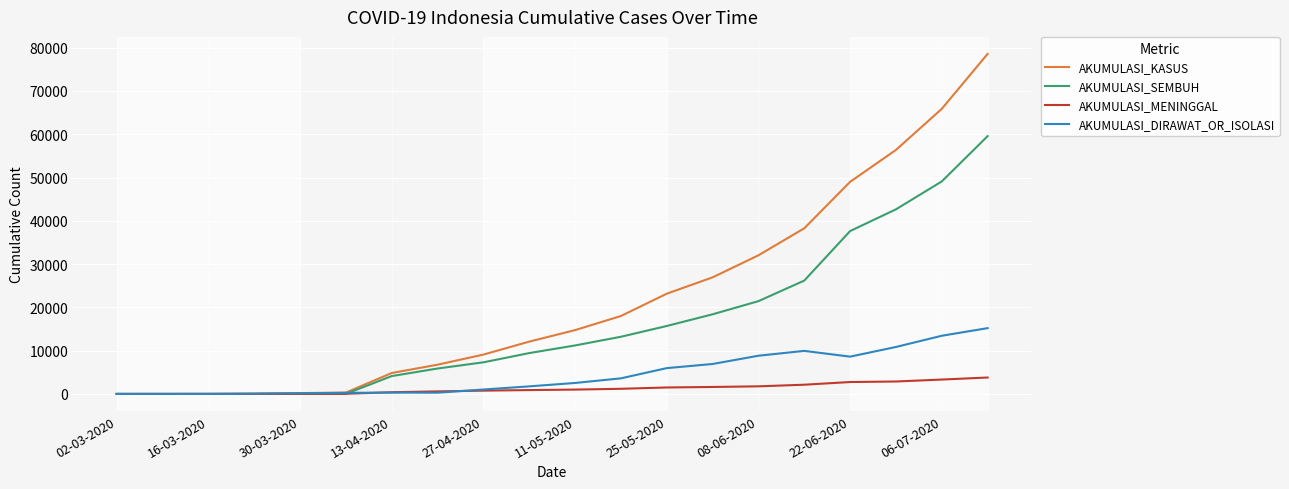

After their last crossing, which series has the higher values: AKUMULASI_MENINGGAL or AKUMULASI_SEMBUH?

AKUMULASI_SEMBUH